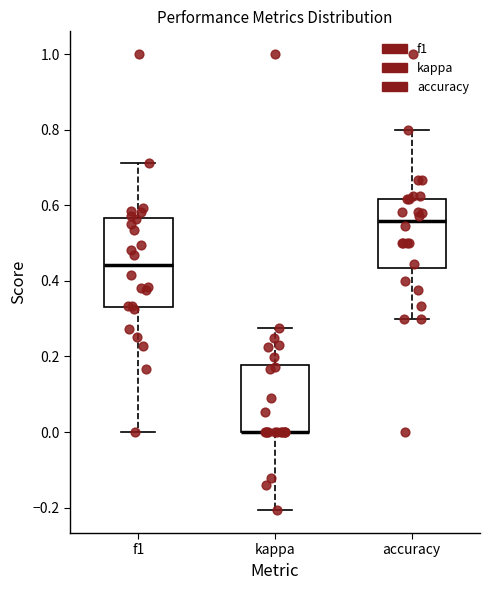

Reading left to right, transcribe this box plot: for each box, give where its median line is, the range the box spans, and where its two whiskers end, as read against the y-axis. The values are not printed on the chart, so give them approximately, as read against the axis.

f1: median 0.44, box 0.34 to 0.56, whiskers 0.00 to 0.72
kappa: median 0.00 (drawn on the box's lower edge), box 0.00 to 0.18, whiskers -0.20 to 0.28
accuracy: median 0.56, box 0.44 to 0.62, whiskers 0.30 to 0.80